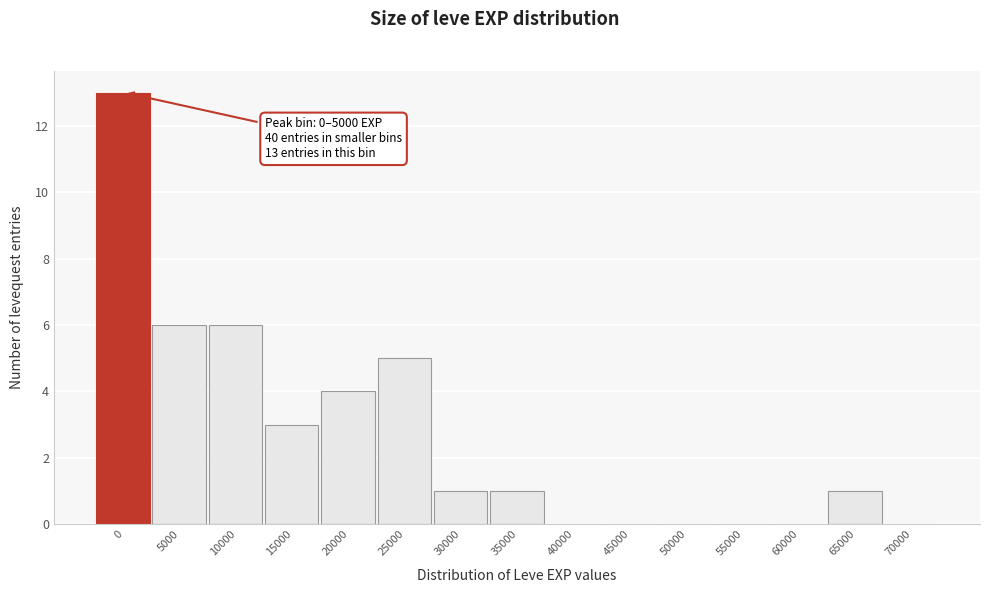

Reading left to right, list all the values displayed in this chart.

0=13	5000=6	10000=6	15000=3	20000=4	25000=5	30000=1	35000=1	40000=0	45000=0	50000=0	55000=0	60000=0	65000=1	70000=0